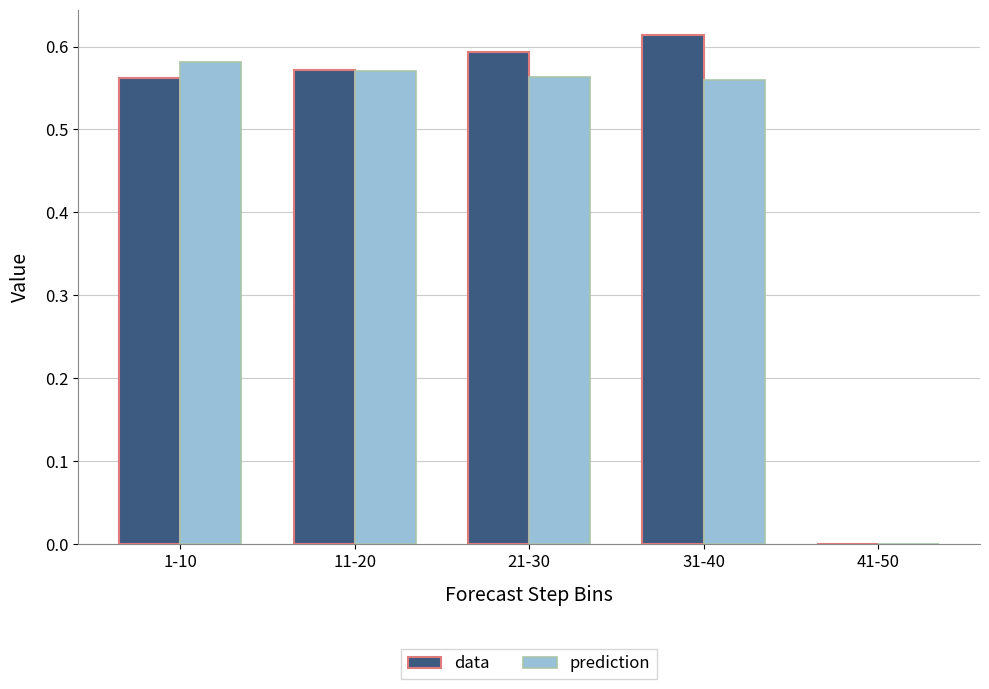

The data series shows -0.4 at 41-50. True or false?

False